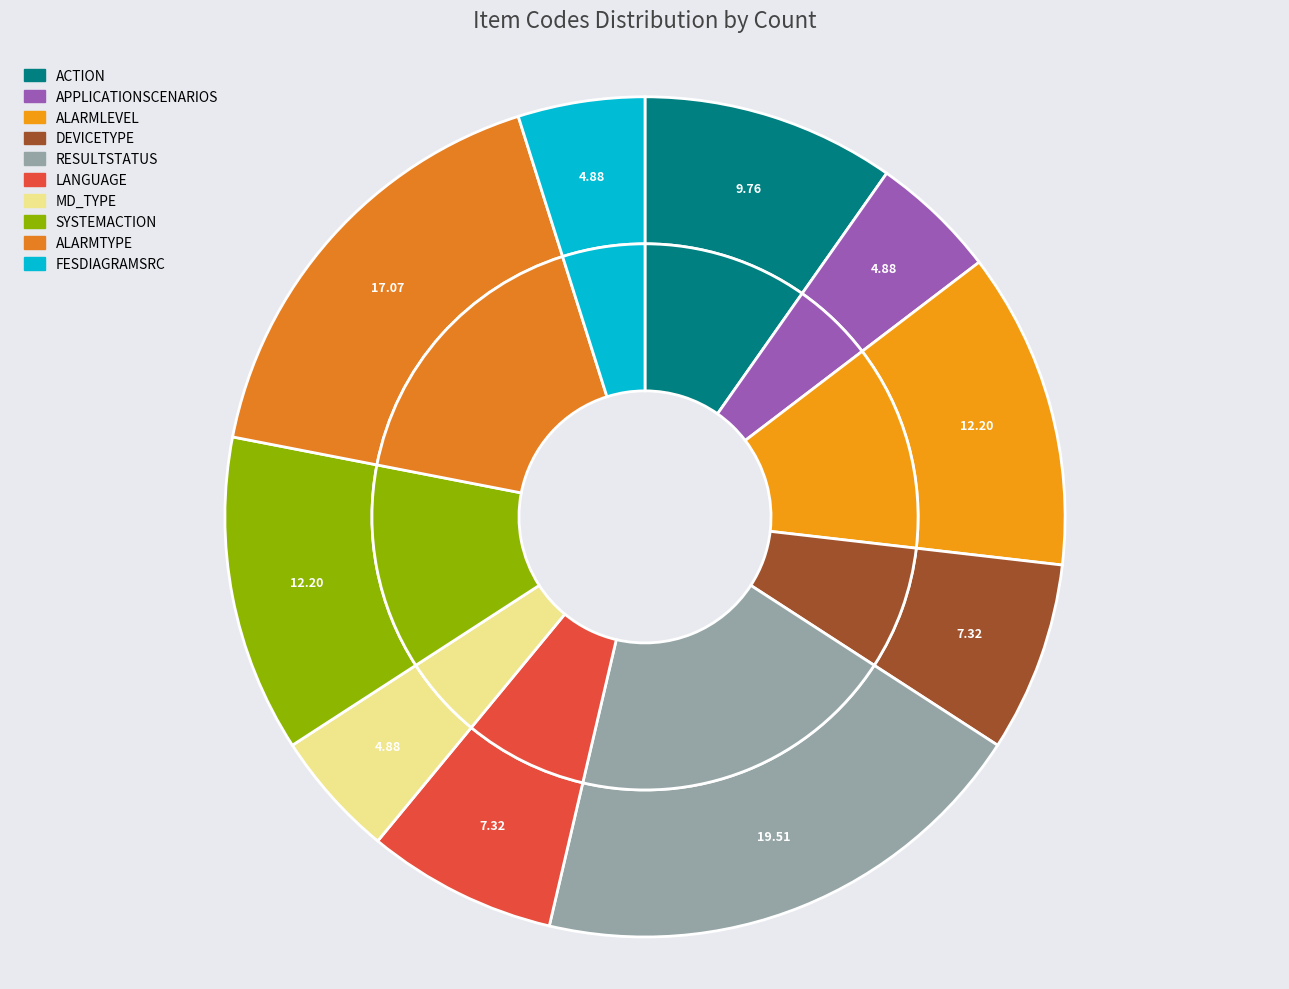

Does LANGUAGE account for over 50% of the chart?

No